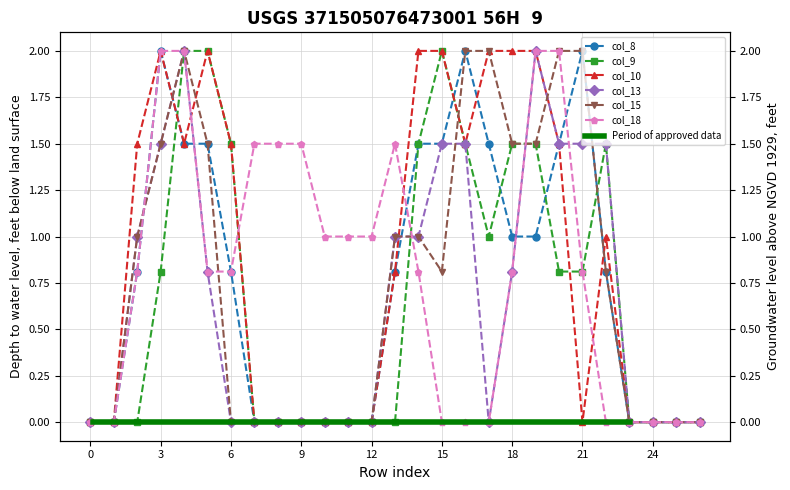

Rank the series at 26 from lowest to highest value.

col_8, col_9, col_10, col_13, col_15, col_18